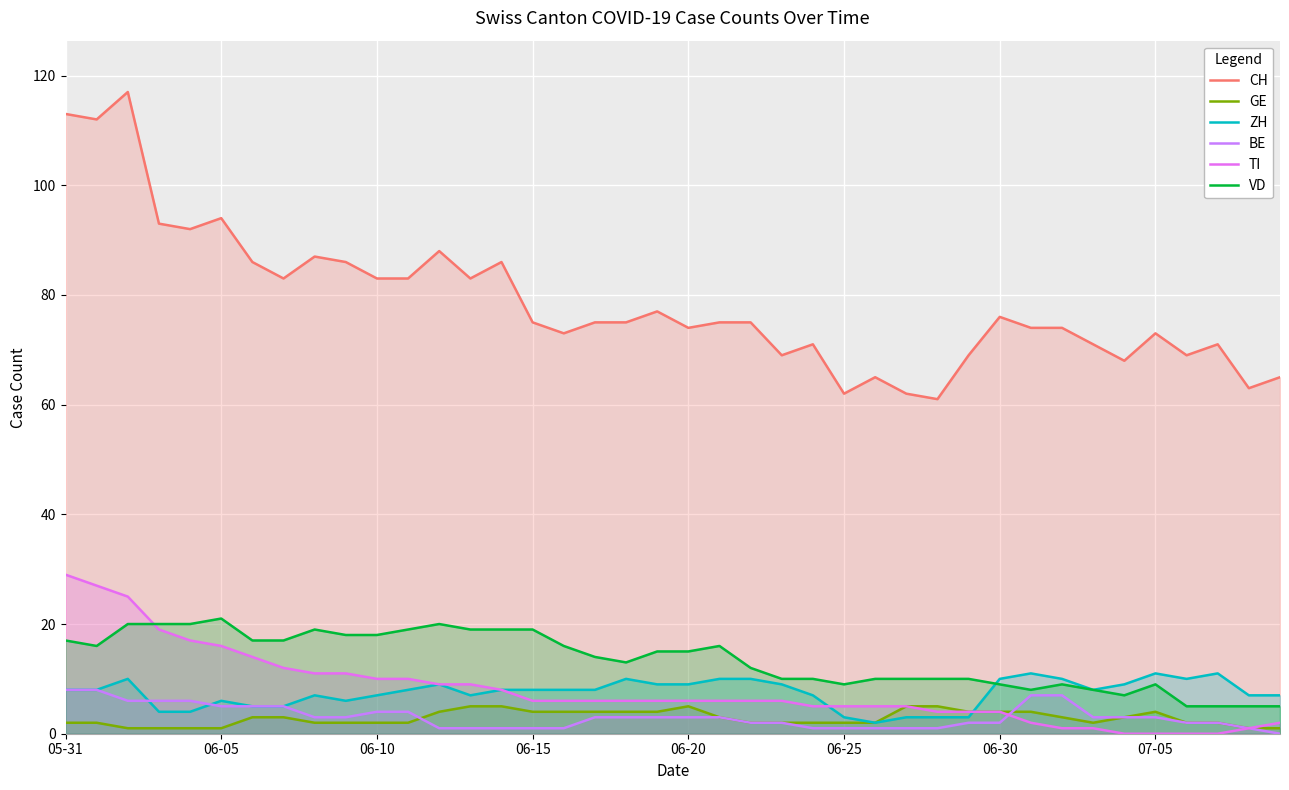

Is the value of BE at 35 greater than the value of ZH at 27?

No